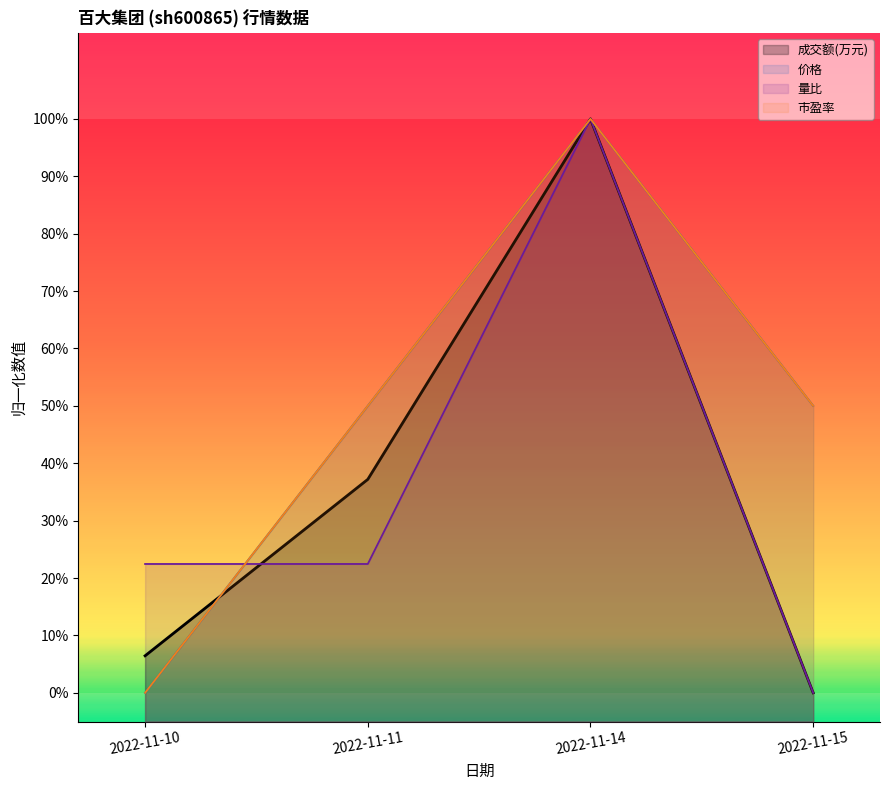

Does the chart have visible grid lines?

No